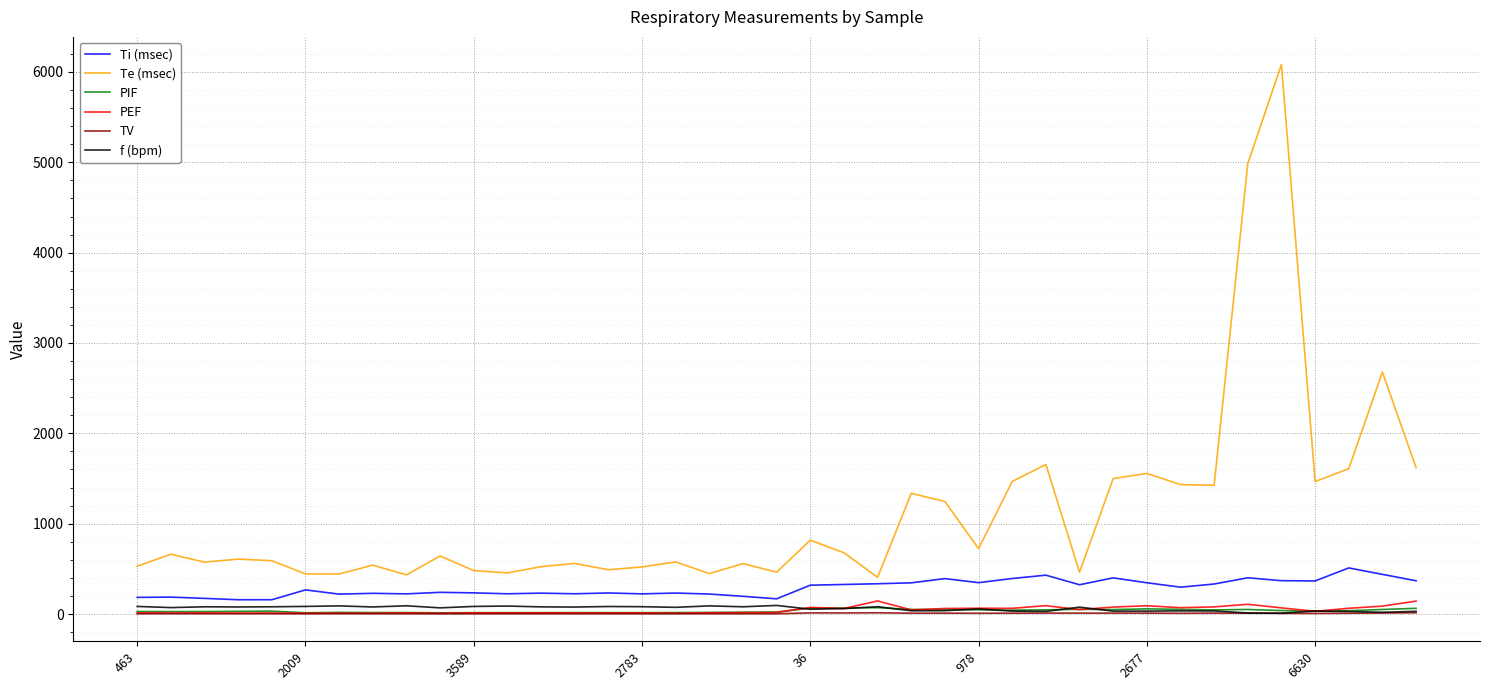

What is the difference between the maximum and minimum values in the Te (msec) series?

5678.0